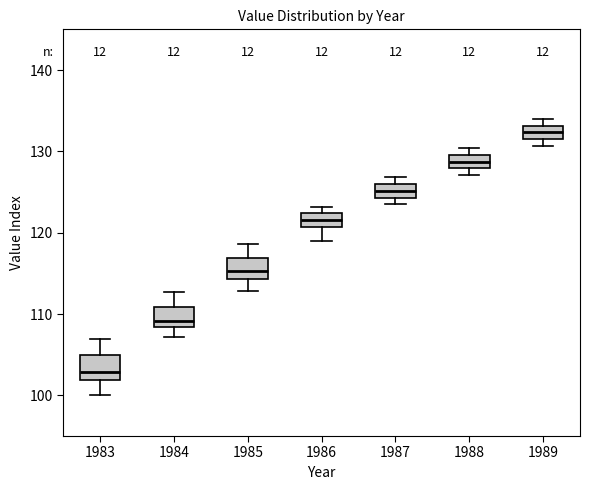

Where is the lower edge of the box at x = 1987 on the y-axis? The values are not printed on the chart, so give them approximately, as read against the axis.

124